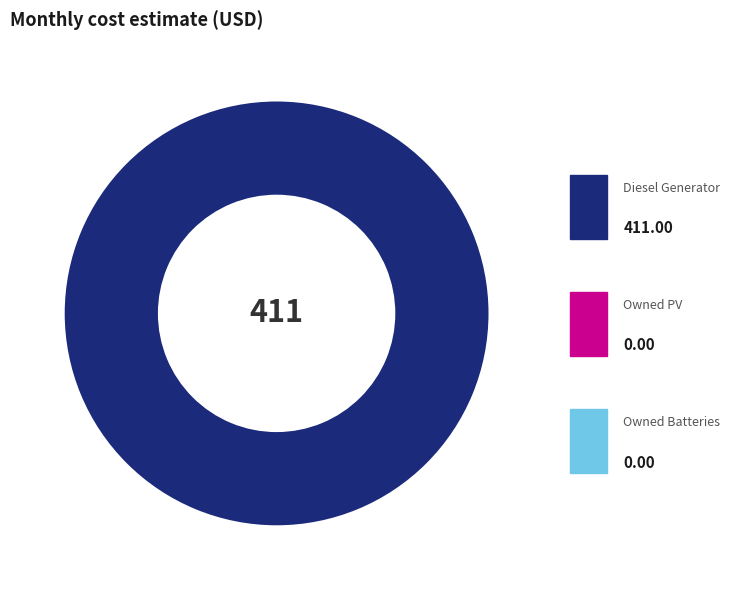

Rank the categories by value from highest to lowest.

Diesel Generator